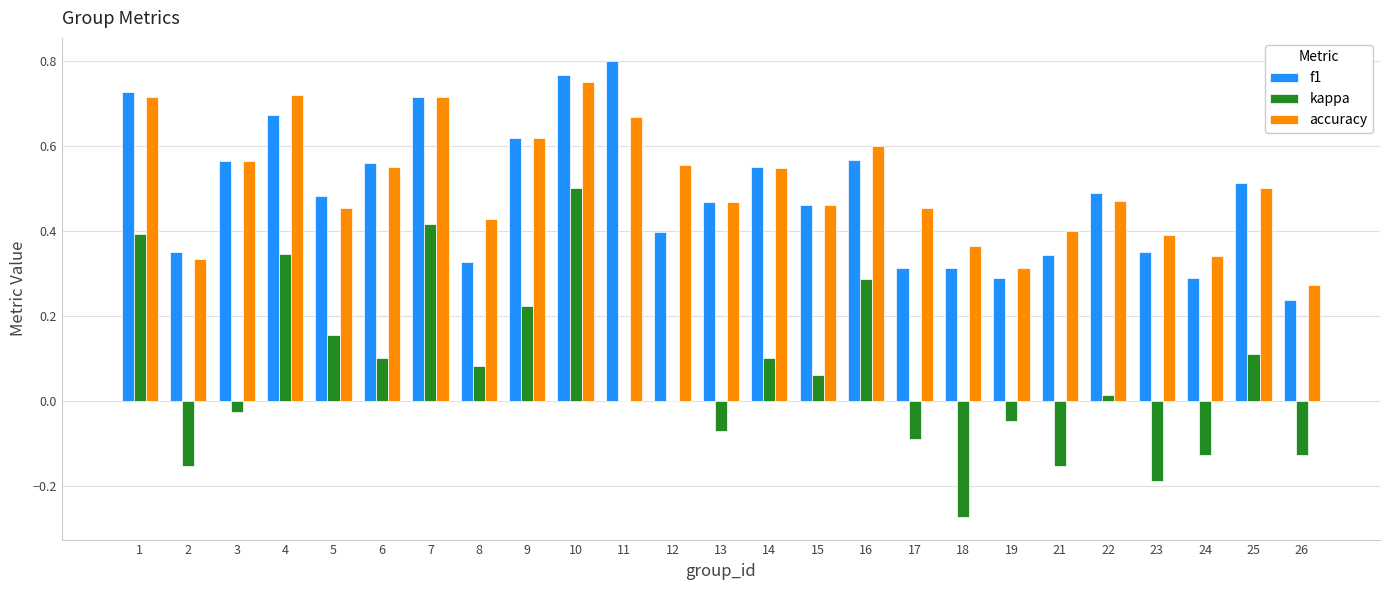

What is the sum of all kappa values?

1.5